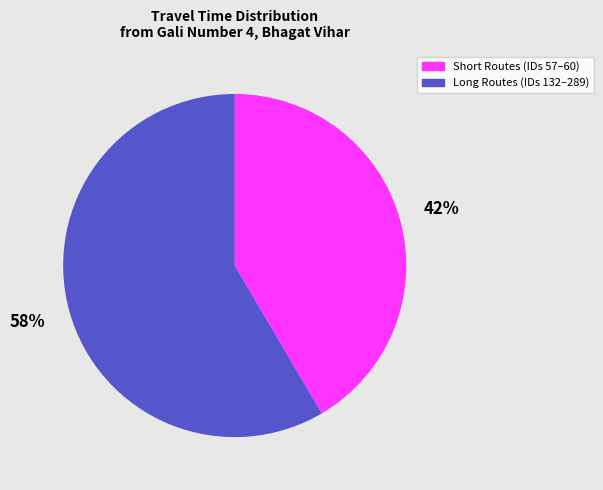

Which has a higher value, Long Routes (IDs 132–289) or Short Routes (IDs 57–60)?

Long Routes (IDs 132–289)